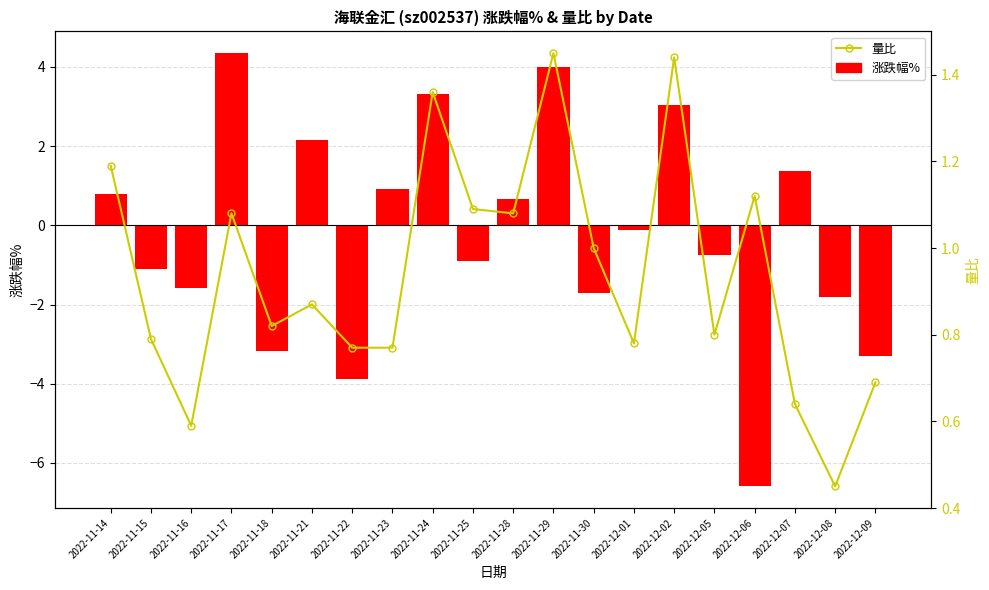

Reading right to left, extract all data points from this chart.

涨跌幅%: 2022-12-09=-3.3	2022-12-08=-1.8	2022-12-07=1.4	2022-12-06=-6.6	2022-12-05=-0.7	2022-12-02=3.0	2022-12-01=-0.1	2022-11-30=-1.7	2022-11-29=4.0	2022-11-28=0.7	2022-11-25=-0.9	2022-11-24=3.3	2022-11-23=0.9	2022-11-22=-3.9	2022-11-21=2.1	2022-11-18=-3.2	2022-11-17=4.3	2022-11-16=-1.6	2022-11-15=-1.1	2022-11-14=0.8
量比: 2022-12-09=0.7	2022-12-08=0.5	2022-12-07=0.6	2022-12-06=1.1	2022-12-05=0.8	2022-12-02=1.4	2022-12-01=0.8	2022-11-30=1.0	2022-11-29=1.4	2022-11-28=1.1	2022-11-25=1.1	2022-11-24=1.4	2022-11-23=0.8	2022-11-22=0.8	2022-11-21=0.9	2022-11-18=0.8	2022-11-17=1.1	2022-11-16=0.6	2022-11-15=0.8	2022-11-14=1.2